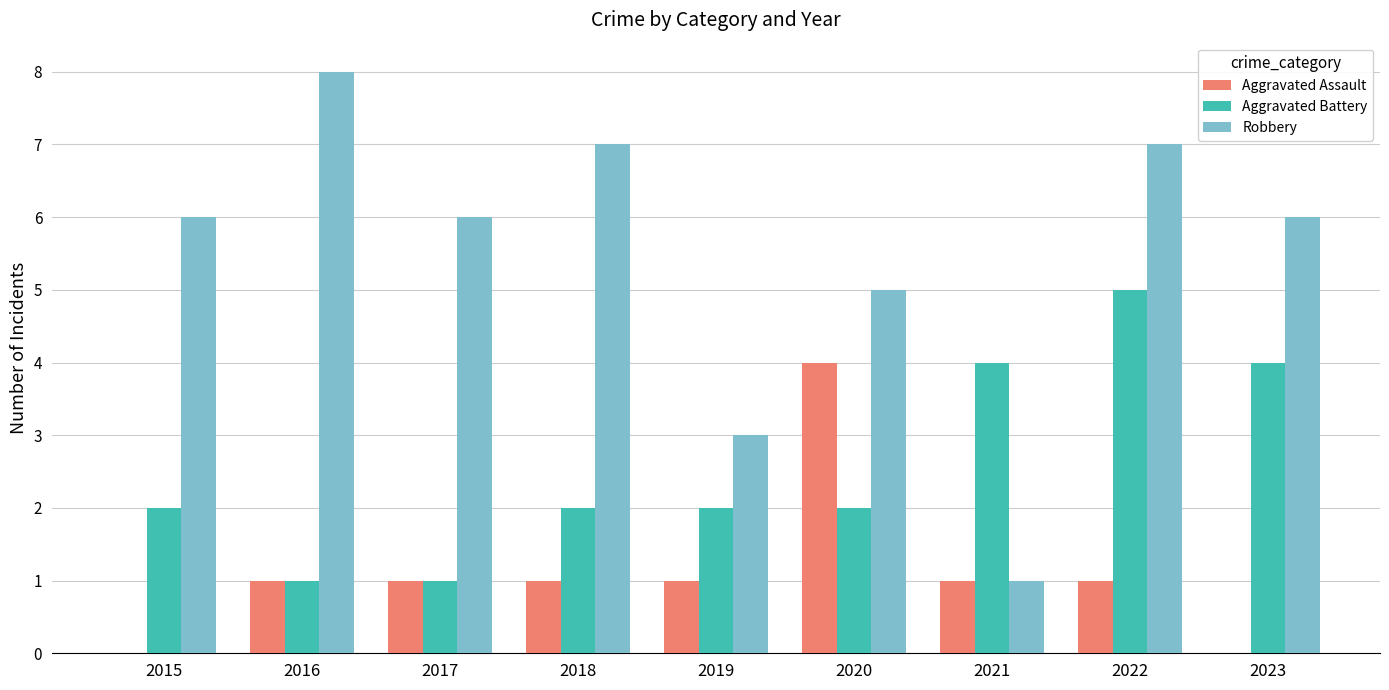

How many series are shown in this chart?

3